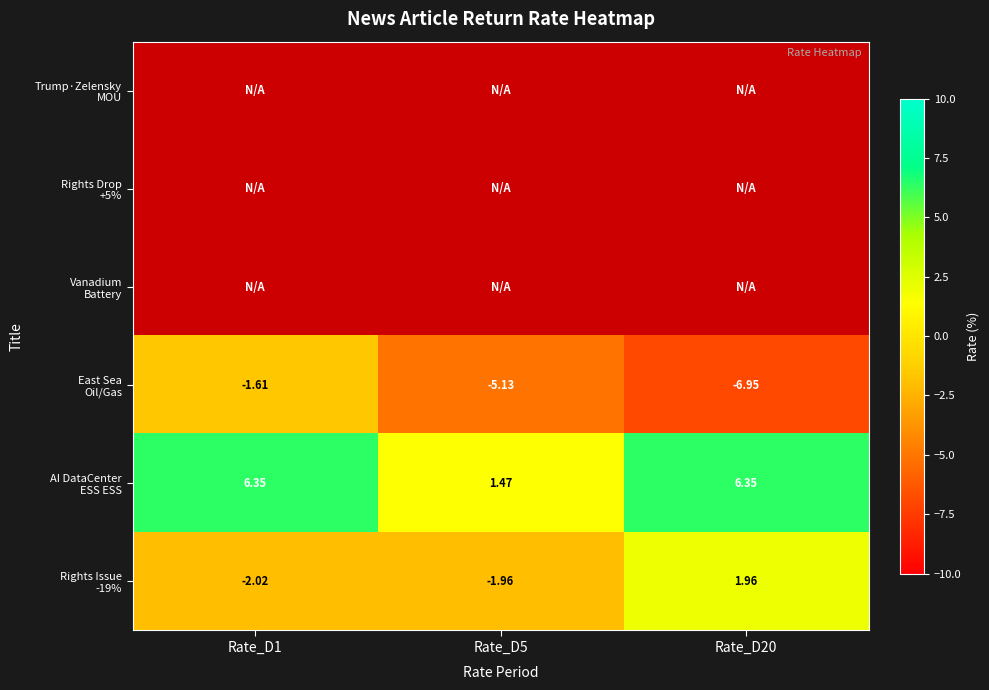

What is the approximate value of Rights Issue -19% at Rate_D1?

-2.0